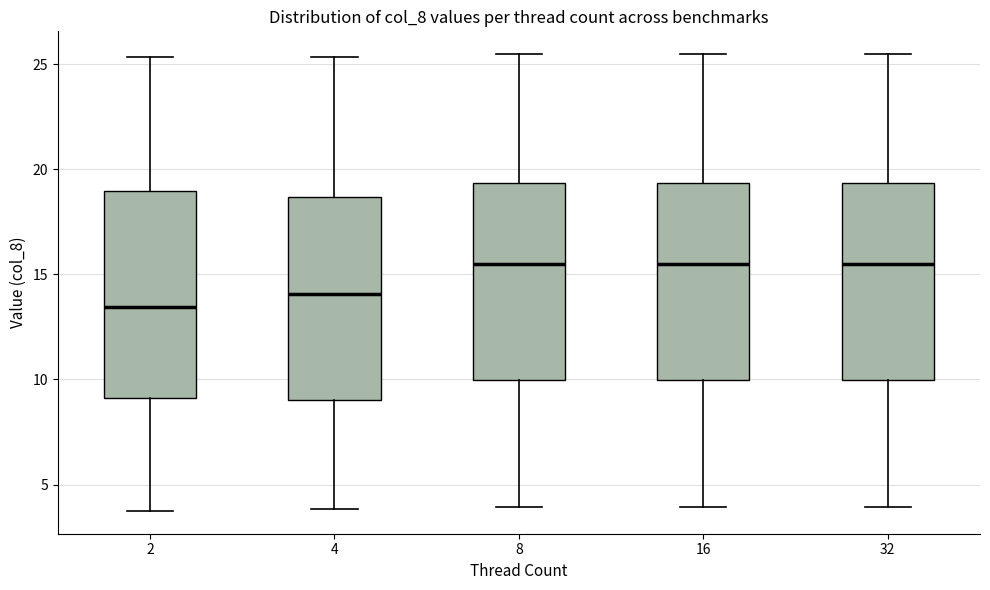

Which box's median line is the lowest?

2